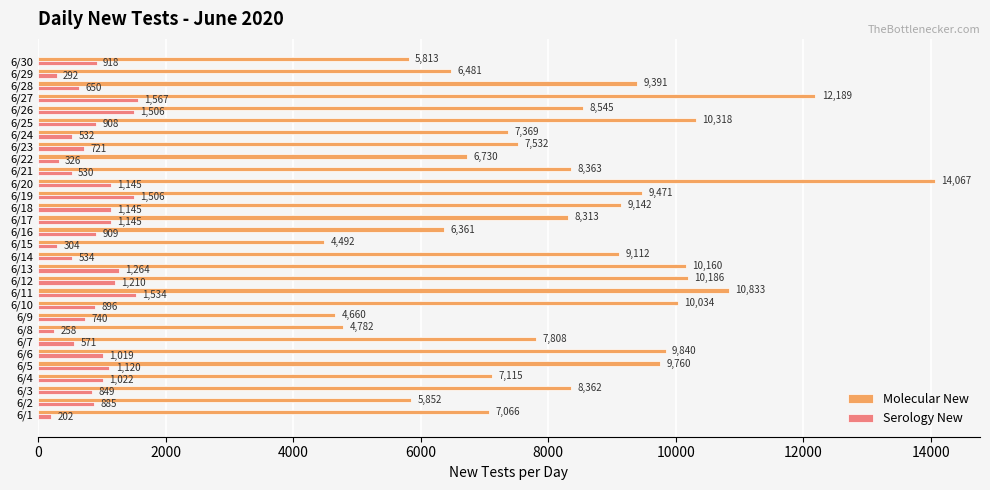

True or false: Serology New has a value of 571 at 6/7.

True